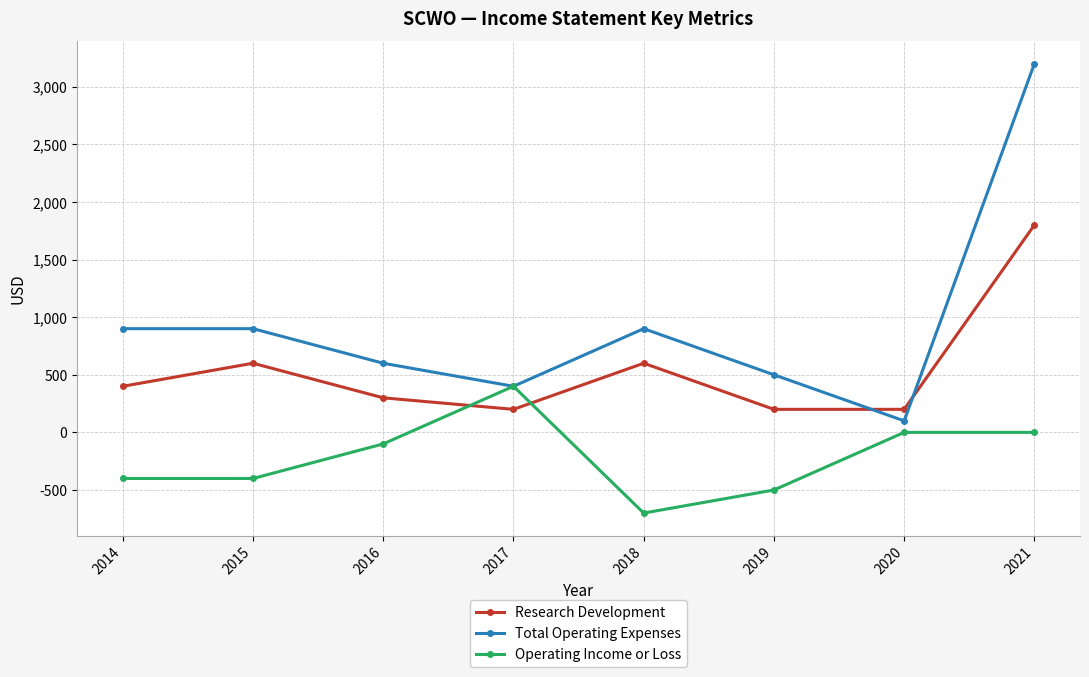

How many lines are shown in the chart?

3